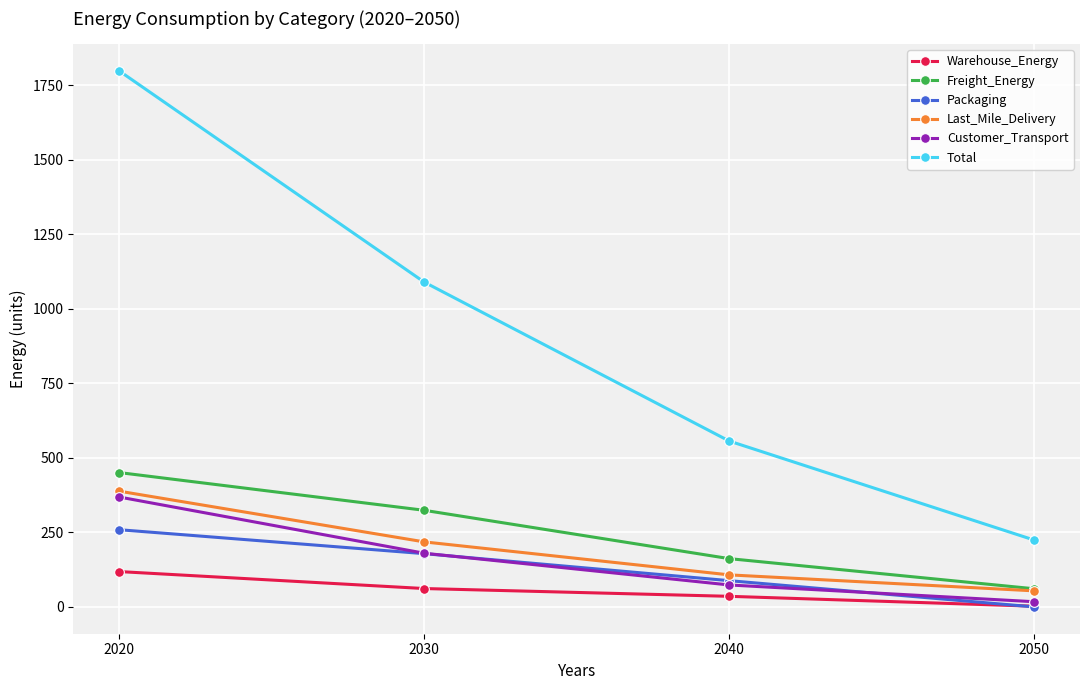

Rank the series by their maximum value, from lowest to highest.

Warehouse_Energy, Packaging, Customer_Transport, Last_Mile_Delivery, Freight_Energy, Total